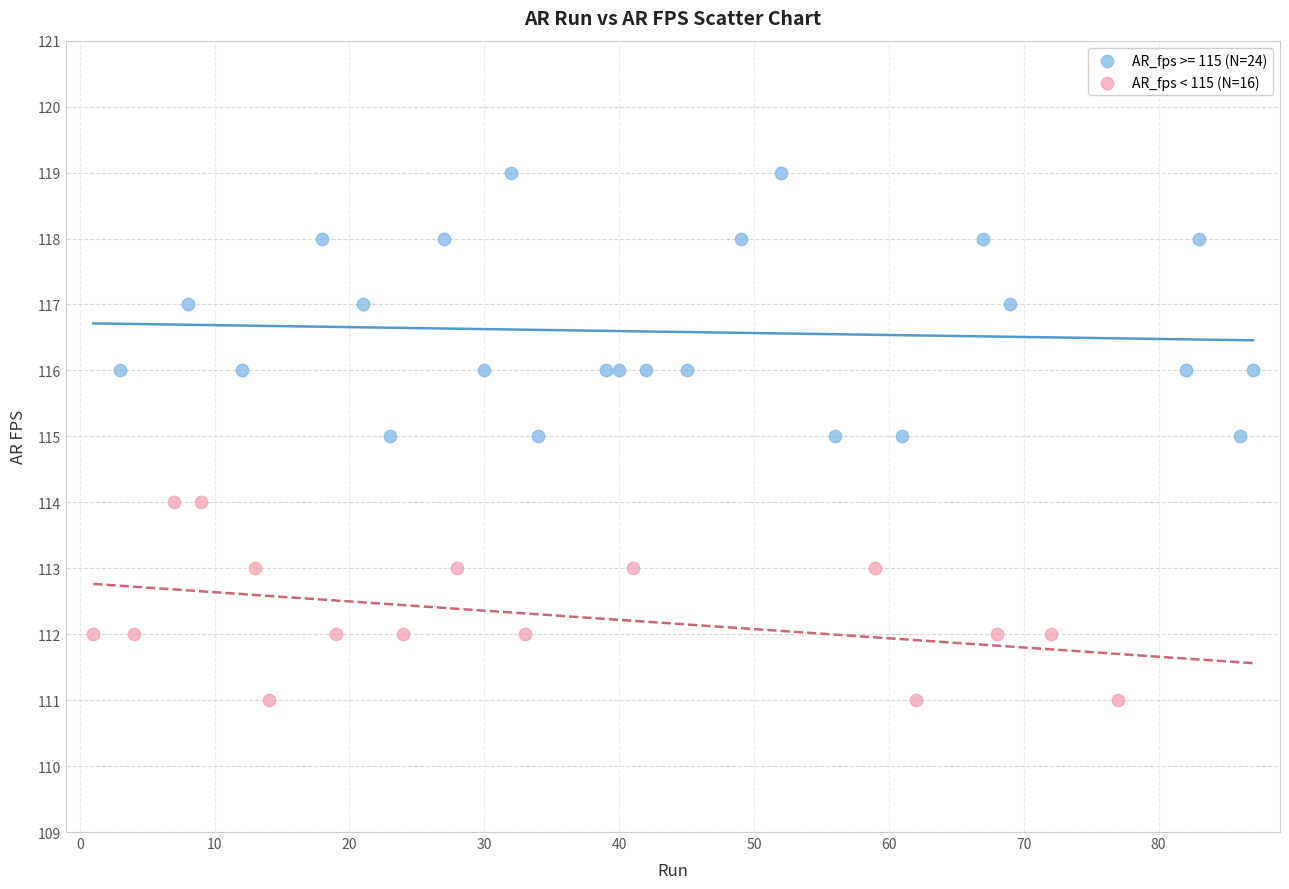

Which series reaches the minimum Y coordinate?

AR_fps < 115 (N=16)